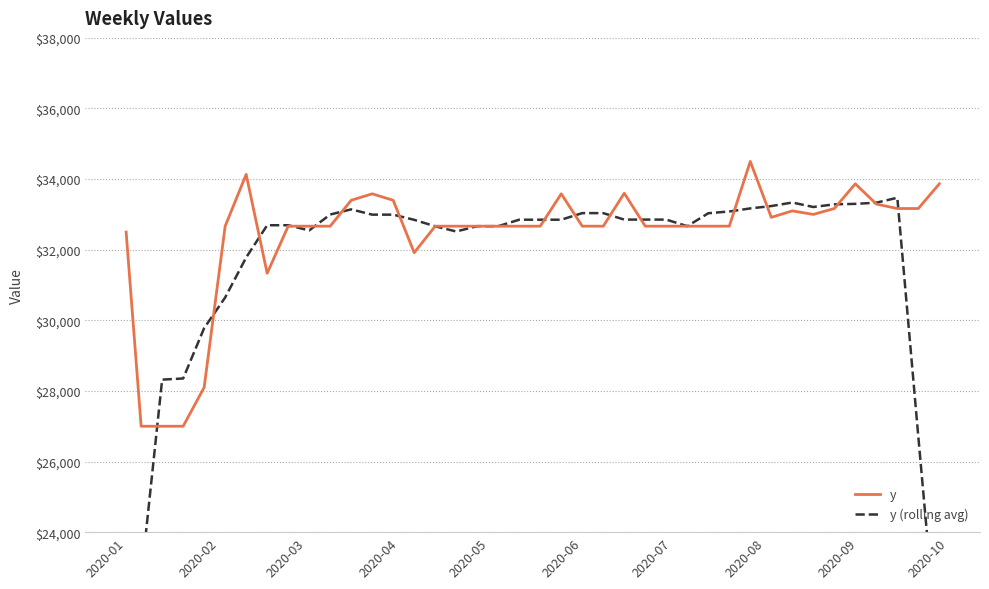

What is the sum of all y (rolling avg) values?

1257346.7